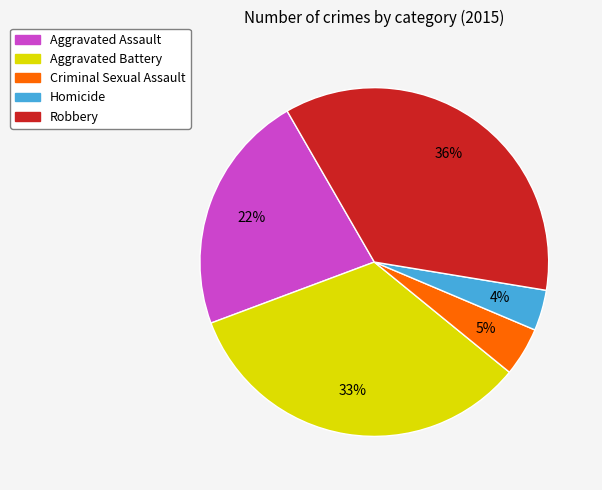

How many segments does this pie chart have?

5